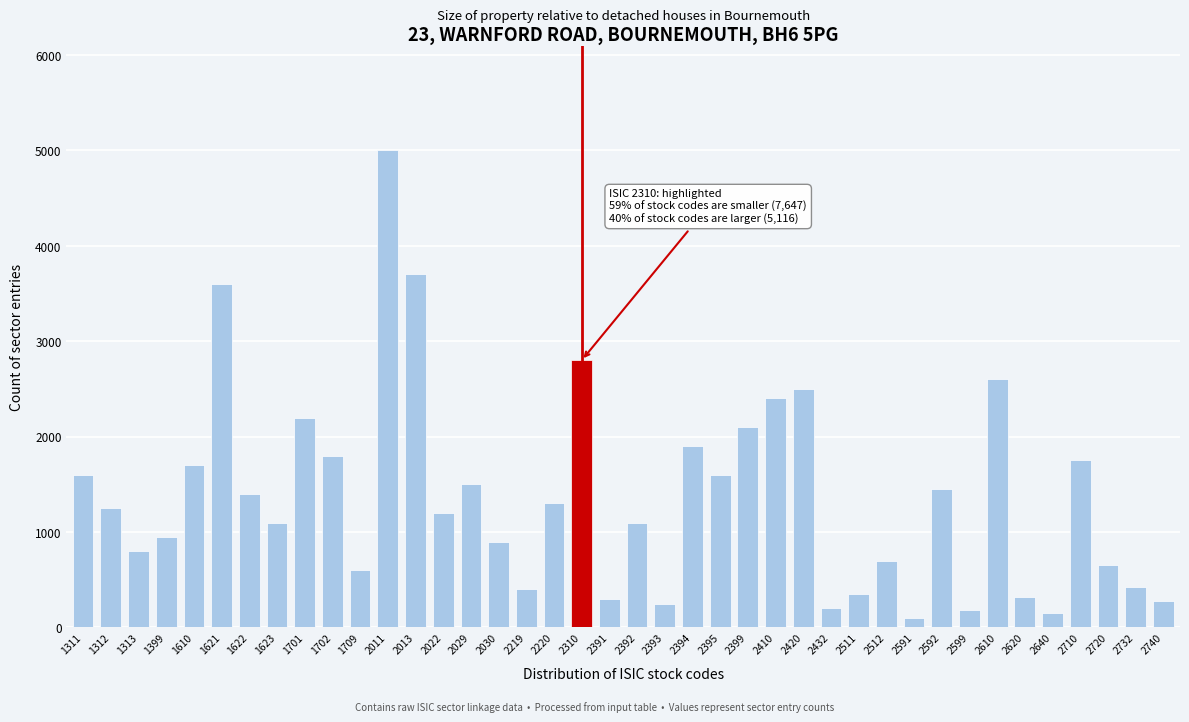

What is the value of the 5th bar from the left?

1700